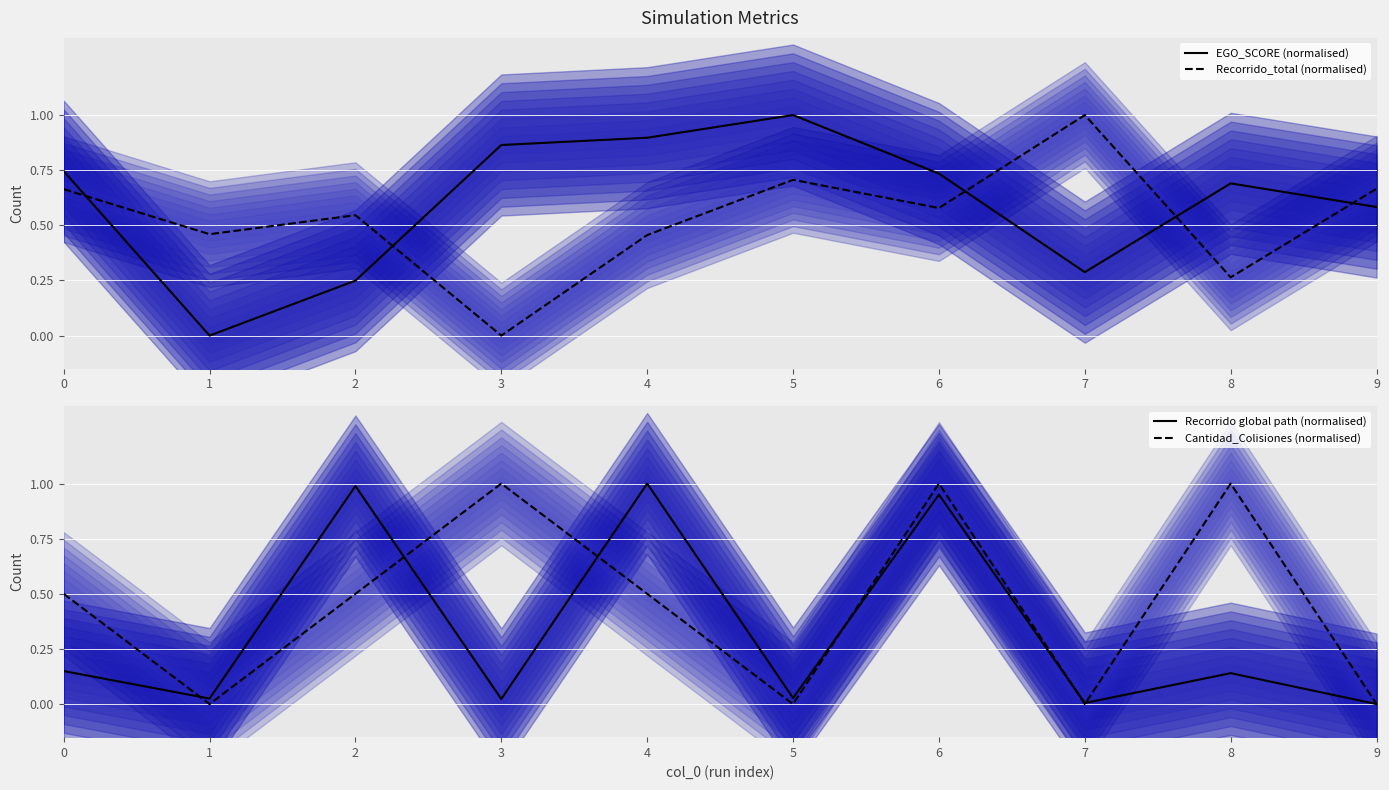

Reading left to right, extract all data points from this chart.

EGO_SCORE (normalised): 0=0.7	1=0.0	2=0.2	3=0.9	4=0.9	5=1.0	6=0.7	7=0.3	8=0.7	9=0.6
Recorrido_total (normalised): 0=0.7	1=0.5	2=0.5	3=0.0	4=0.5	5=0.7	6=0.6	7=1.0	8=0.3	9=0.7
Recorrido global path (normalised): 0=0.1	1=0.0	2=1.0	3=0.0	4=1.0	5=0.0	6=0.9	7=0.0	8=0.1	9=0.0
Cantidad_Colisiones (normalised): 0=0.5	1=0.0	2=0.5	3=1.0	4=0.5	5=0.0	6=1.0	7=0.0	8=1.0	9=0.0